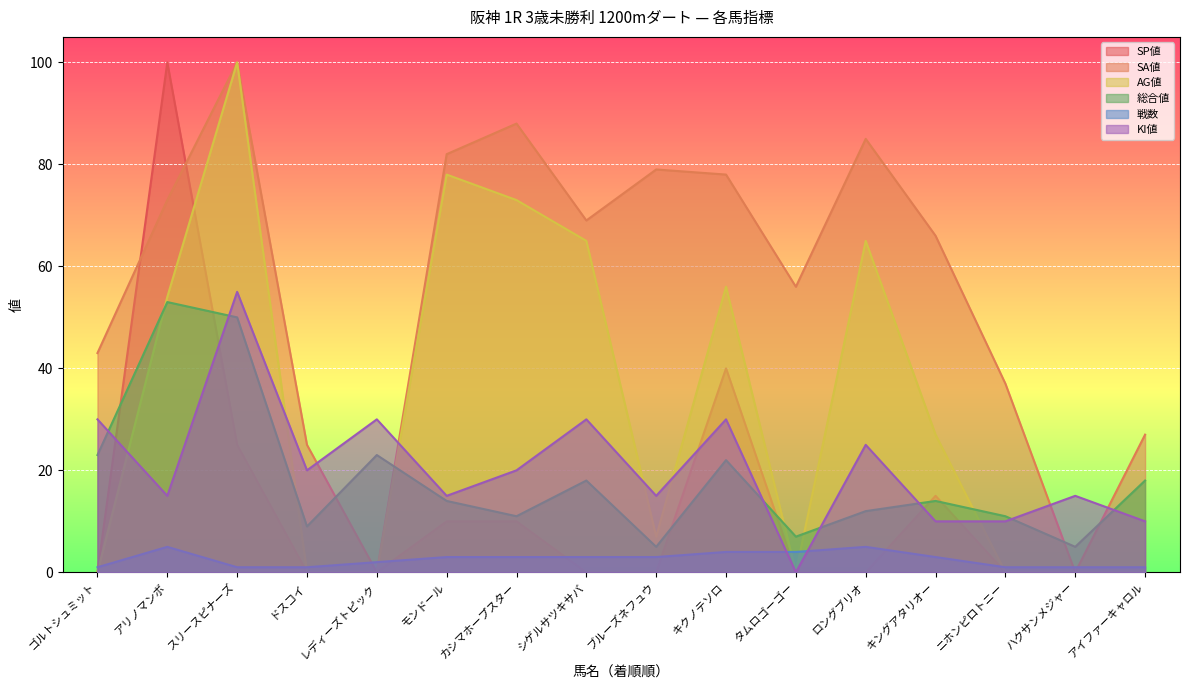

Reading right to left, extract all data points from this chart.

SP値: アイファーキャロル=0	ハクサンメジャー=0	ニホンピロトニー=0	キングアタリオー=15	ロングブリオ=0	タムロゴーゴー=0	キクノテソロ=40	ブルーズネフュウ=0	シゲルサツキサバ=0	カシマホープスター=10	モンドール=10	レディーズトピック=0	ドスコイ=0	スリースピナーズ=25	アリノマンボ=100	ゴルトシュミット=0
SA値: アイファーキャロル=27	ハクサンメジャー=0	ニホンピロトニー=37	キングアタリオー=66	ロングブリオ=85	タムロゴーゴー=56	キクノテソロ=78	ブルーズネフュウ=79	シゲルサツキサバ=69	カシマホープスター=88	モンドール=82	レディーズトピック=0	ドスコイ=25	スリースピナーズ=100	アリノマンボ=73	ゴルトシュミット=43
AG値: アイファーキャロル=0	ハクサンメジャー=0	ニホンピロトニー=0	キングアタリオー=27	ロングブリオ=65	タムロゴーゴー=0	キクノテソロ=56	ブルーズネフュウ=7	シゲルサツキサバ=65	カシマホープスター=73	モンドール=78	レディーズトピック=0	ドスコイ=0	スリースピナーズ=100	アリノマンボ=54	ゴルトシュミット=0
総合値: アイファーキャロル=18	ハクサンメジャー=5	ニホンピロトニー=11	キングアタリオー=14	ロングブリオ=12	タムロゴーゴー=7	キクノテソロ=22	ブルーズネフュウ=5	シゲルサツキサバ=18	カシマホープスター=11	モンドール=14	レディーズトピック=23	ドスコイ=9	スリースピナーズ=50	アリノマンボ=53	ゴルトシュミット=23
戦数: アイファーキャロル=1	ハクサンメジャー=1	ニホンピロトニー=1	キングアタリオー=3	ロングブリオ=5	タムロゴーゴー=4	キクノテソロ=4	ブルーズネフュウ=3	シゲルサツキサバ=3	カシマホープスター=3	モンドール=3	レディーズトピック=2	ドスコイ=1	スリースピナーズ=1	アリノマンボ=5	ゴルトシュミット=1
KI値: アイファーキャロル=10	ハクサンメジャー=15	ニホンピロトニー=10	キングアタリオー=10	ロングブリオ=25	タムロゴーゴー=0	キクノテソロ=30	ブルーズネフュウ=15	シゲルサツキサバ=30	カシマホープスター=20	モンドール=15	レディーズトピック=30	ドスコイ=20	スリースピナーズ=55	アリノマンボ=15	ゴルトシュミット=30